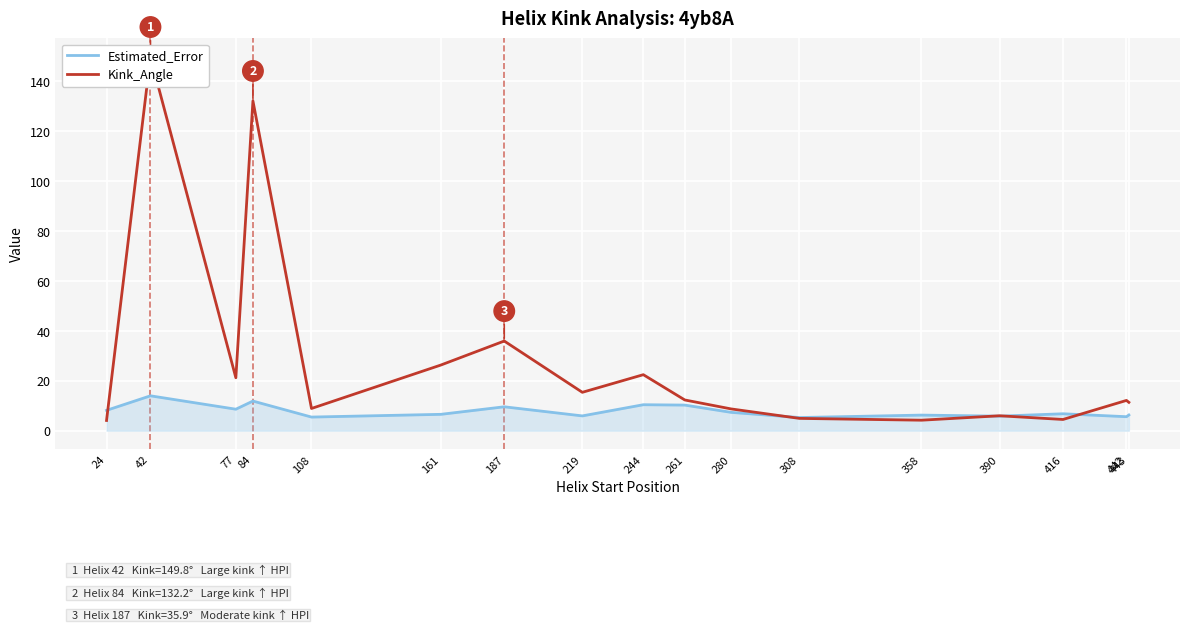

In Kink_Angle, how many points are lower than both neighbors (excluding endpoints)?

5